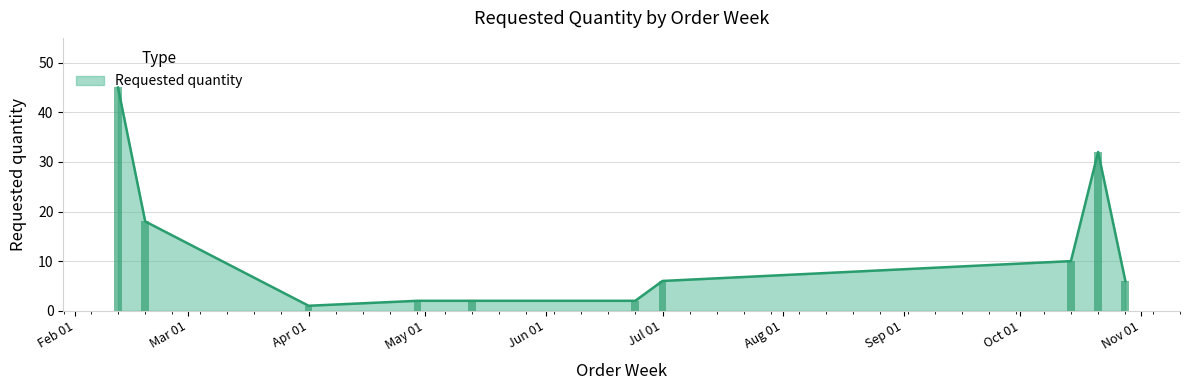

What is the difference between the values at 2024-02-19 and 2024-10-14?

8